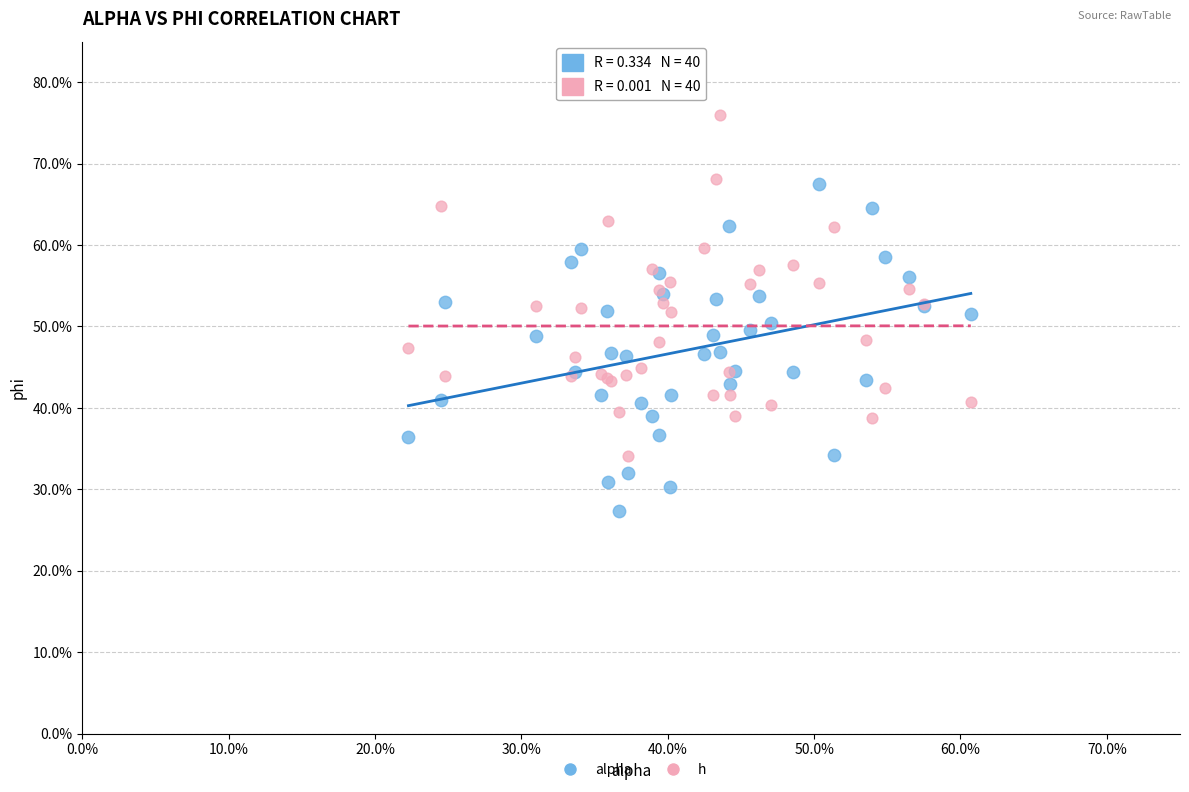

What are all the series names shown in the legend?

alpha, h